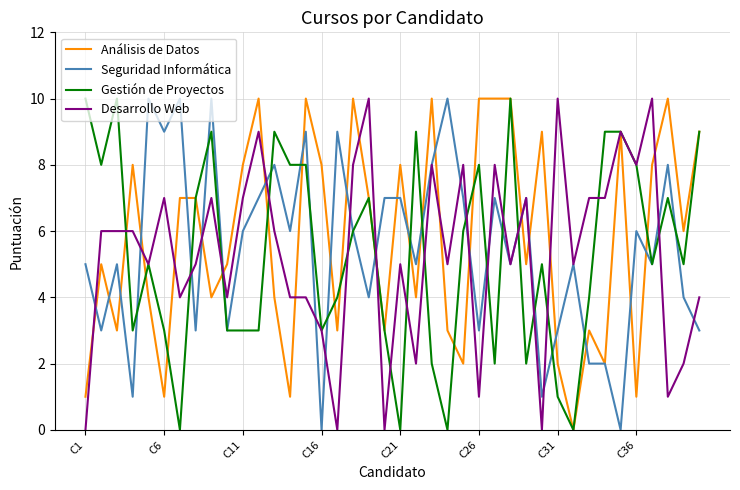

True or false: Desarrollo Web and Análisis de Datos intersect in this chart.

True